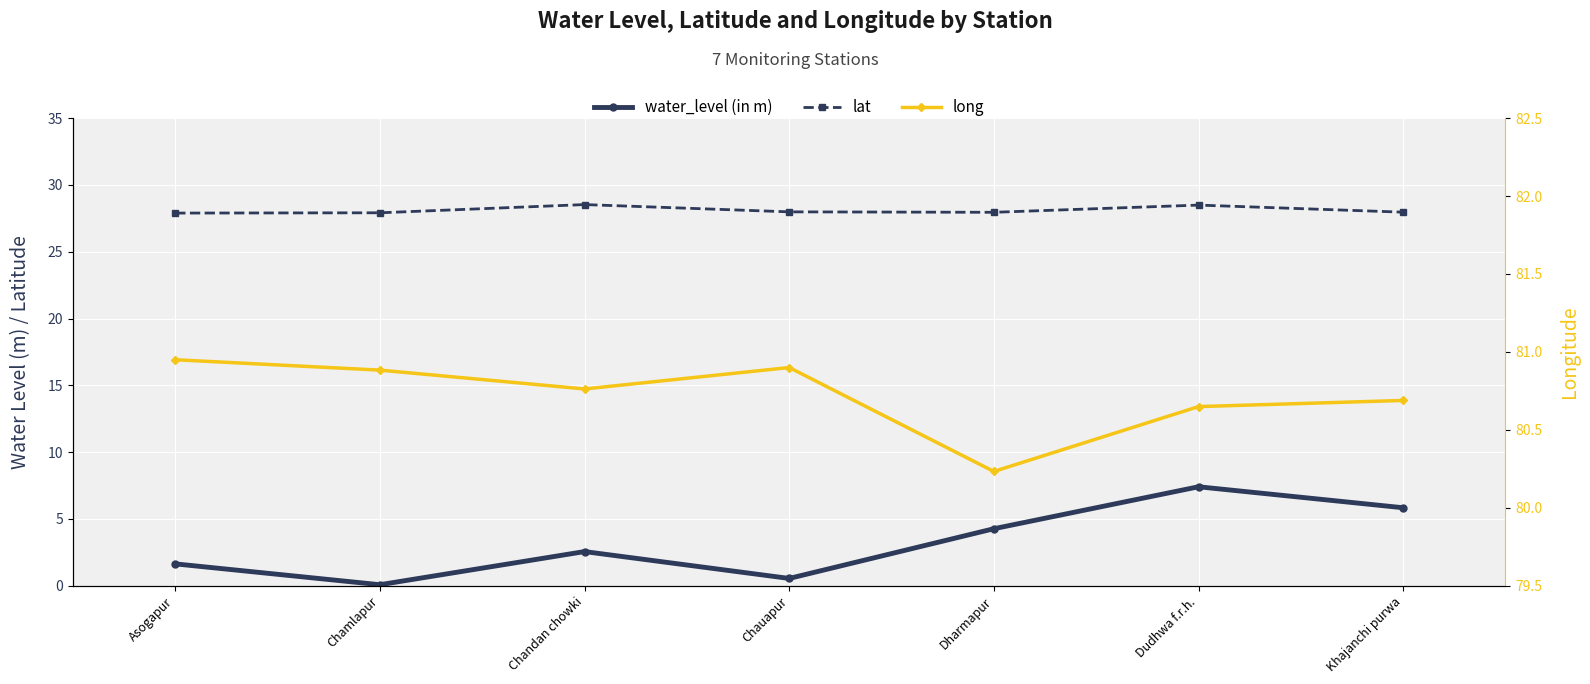

Where is the first local maximum for long?

Chauapur